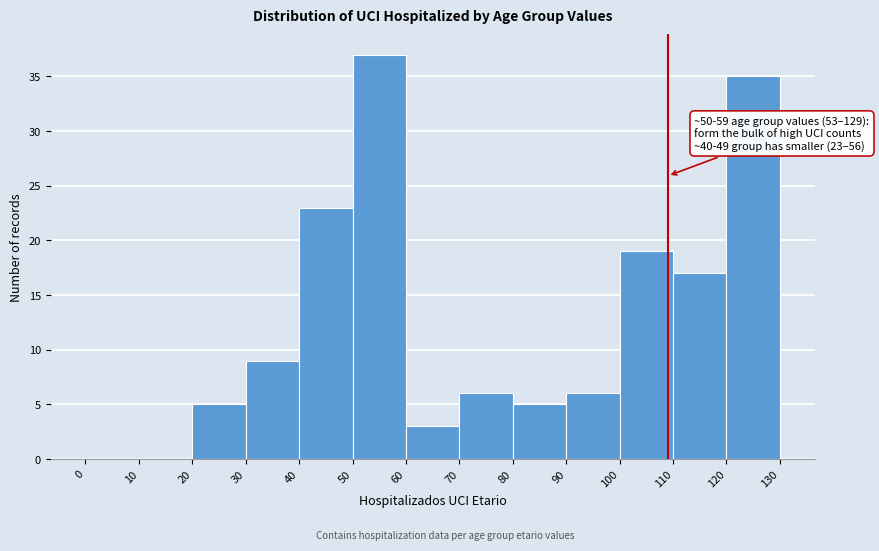

Which range on the x-axis has the tallest bar?

50 to 60